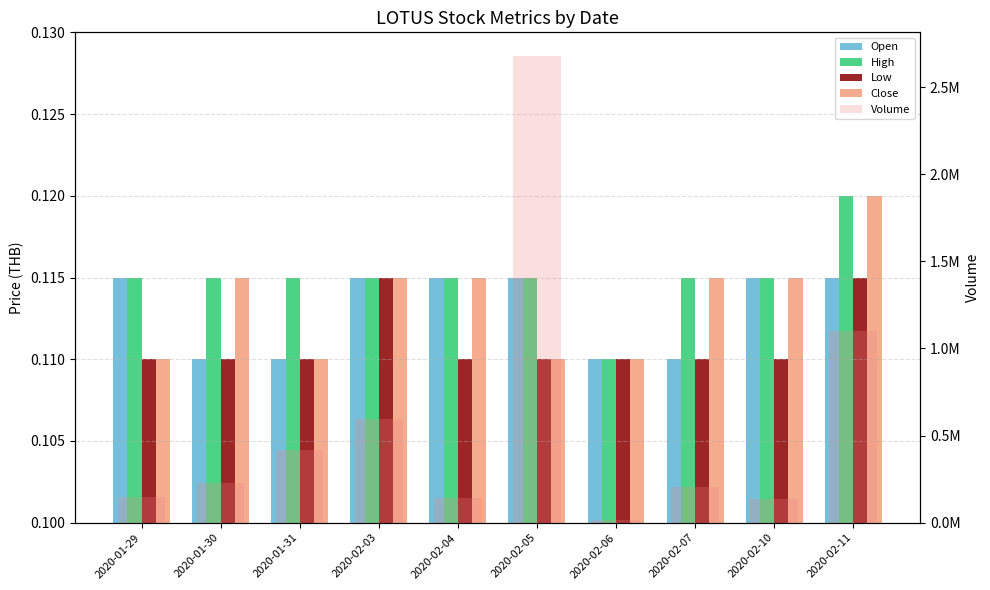

How many data points does each series have?

10